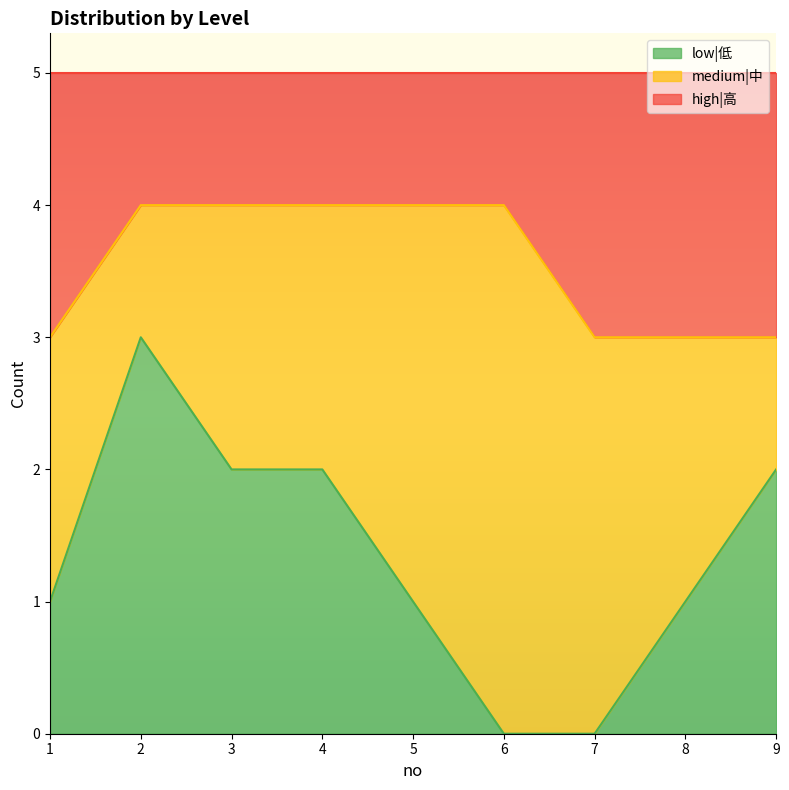

How many data points in low|低 are less than 1?

2